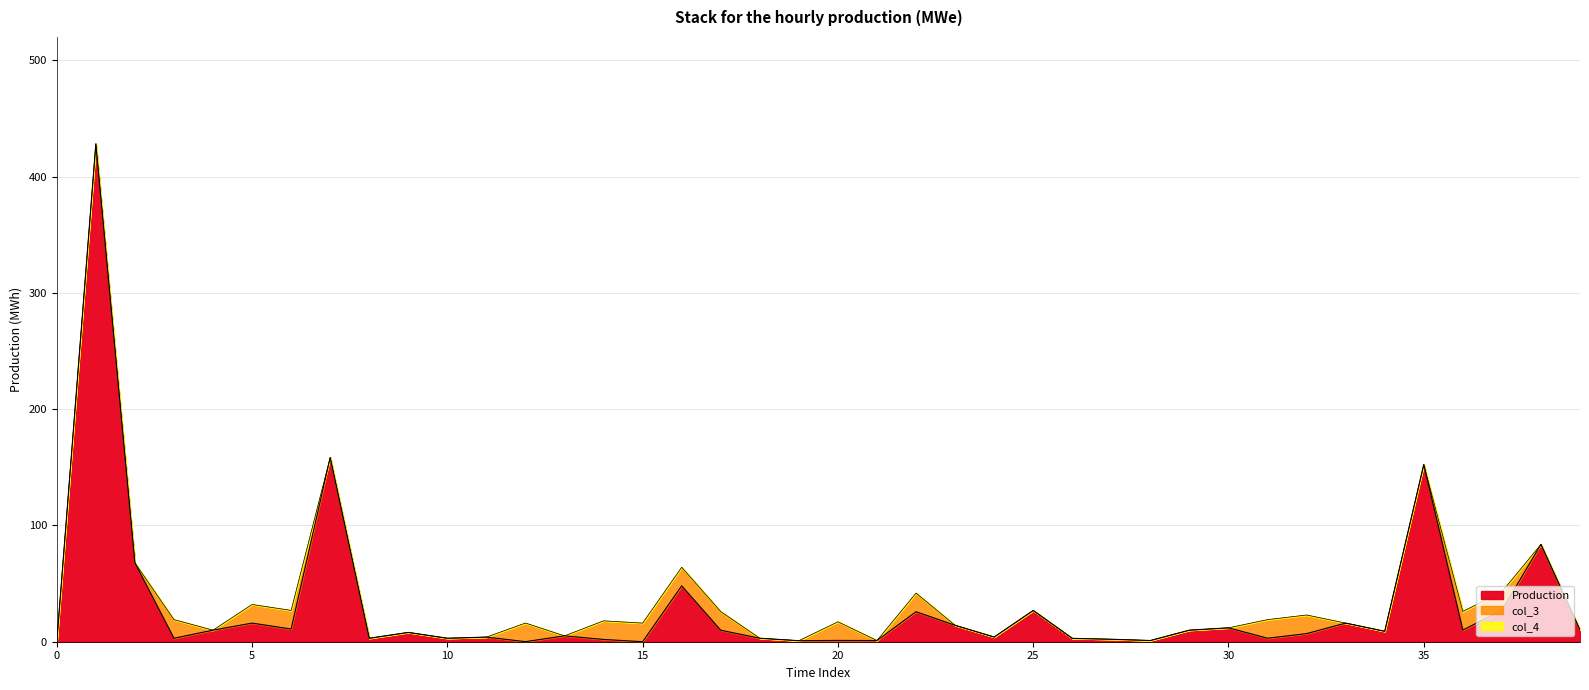

At how many categories does at least one series exceed 353?

1